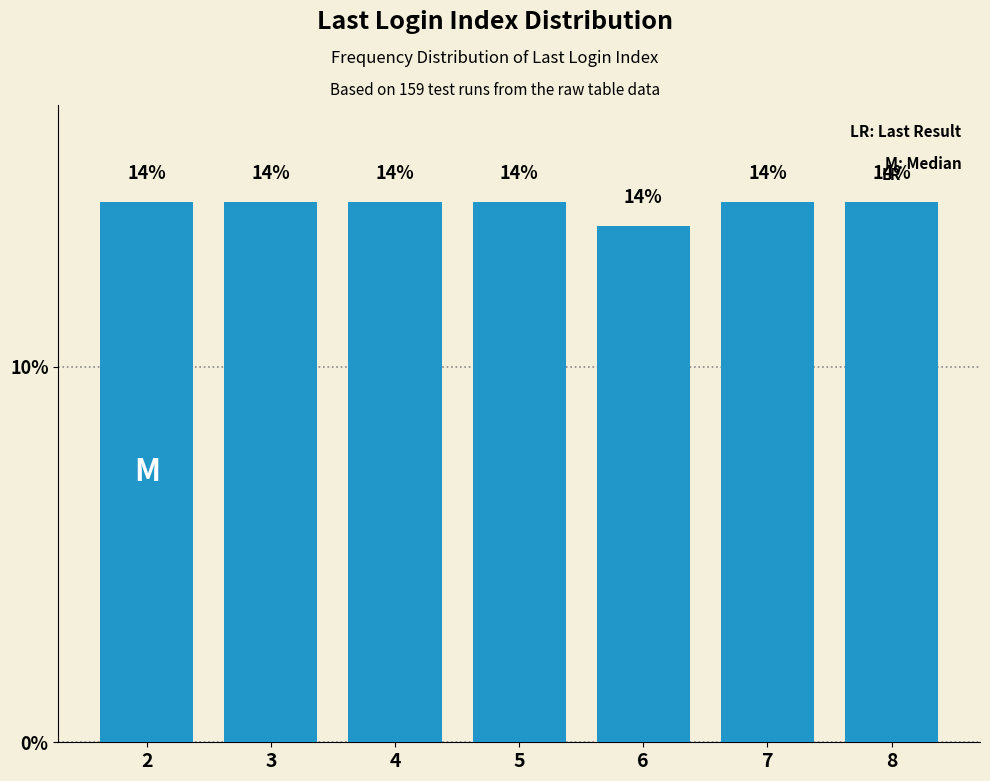

Does the chart contain any negative values?

No